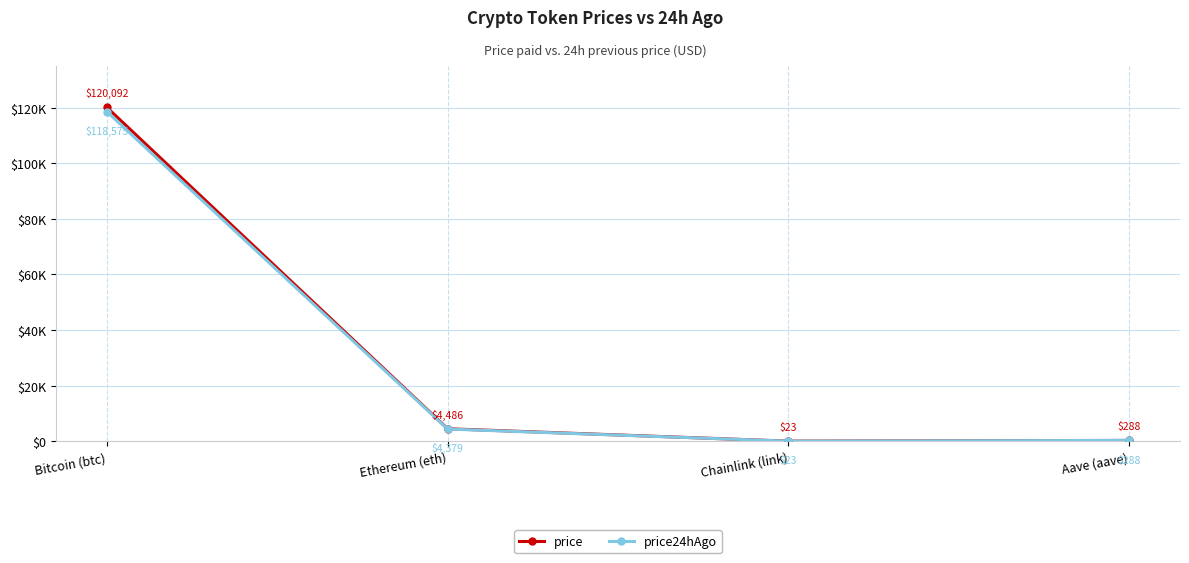

What is the spread (max minus min) of values at Chainlink (link)?

0.2